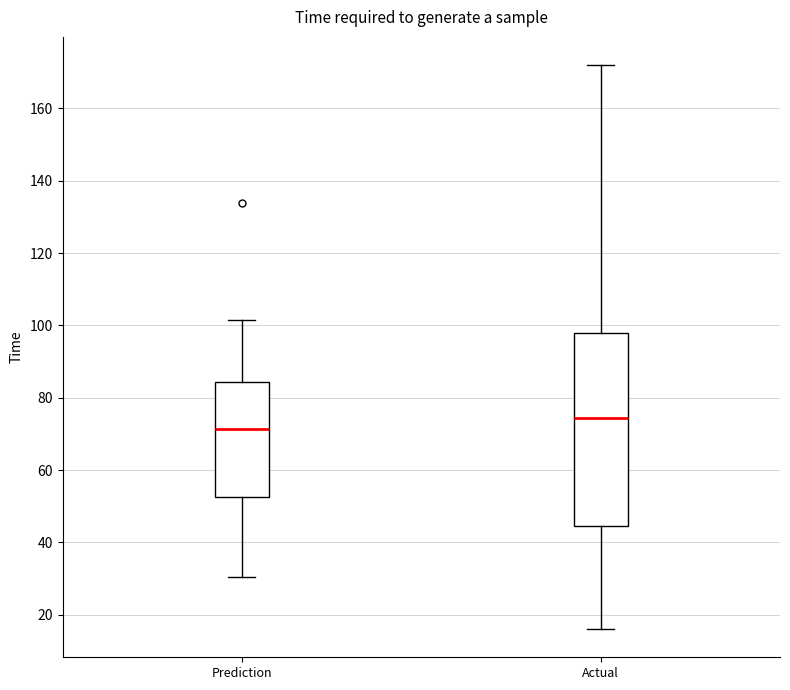

Which box is the tallest, from its lower edge to its upper edge?

Actual